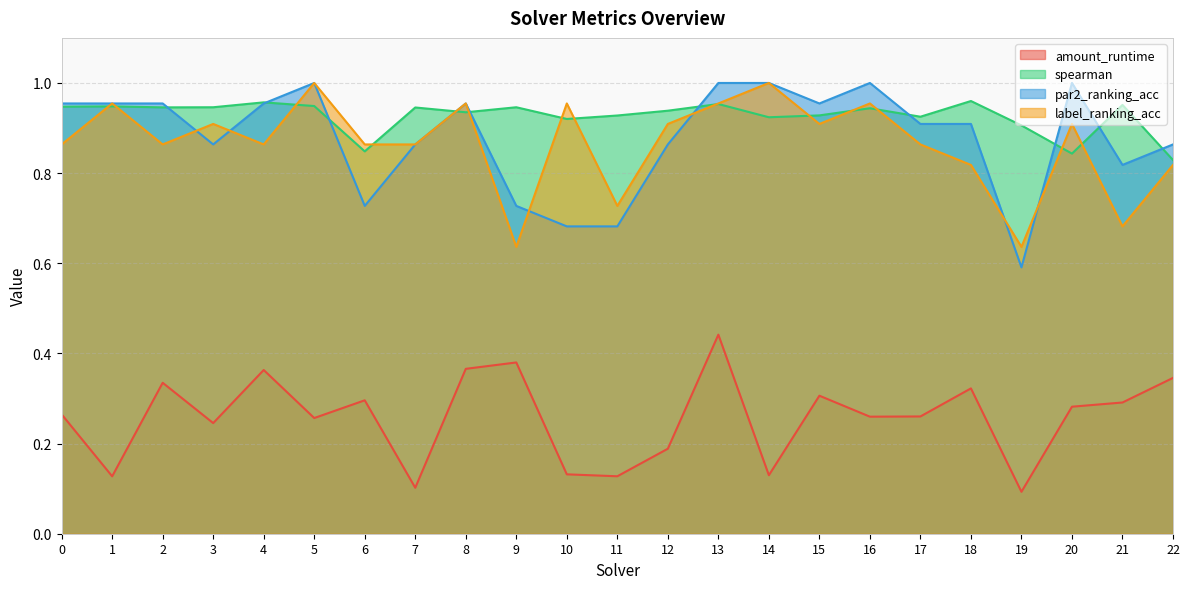

What is the value of the spearman point at the 8th from the left?

0.9